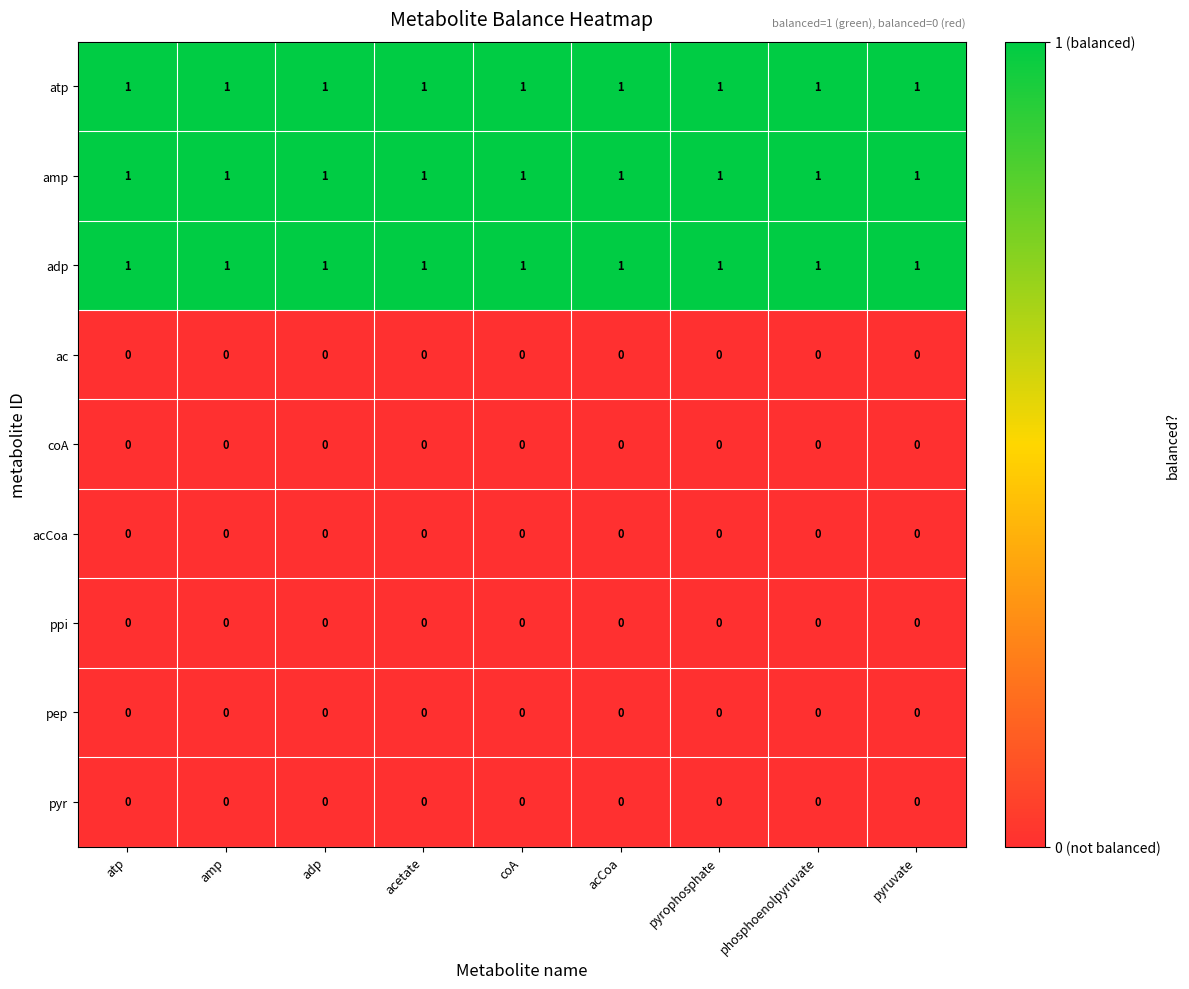

True or false: acCoa has a value of 0 at pyrophosphate.

True